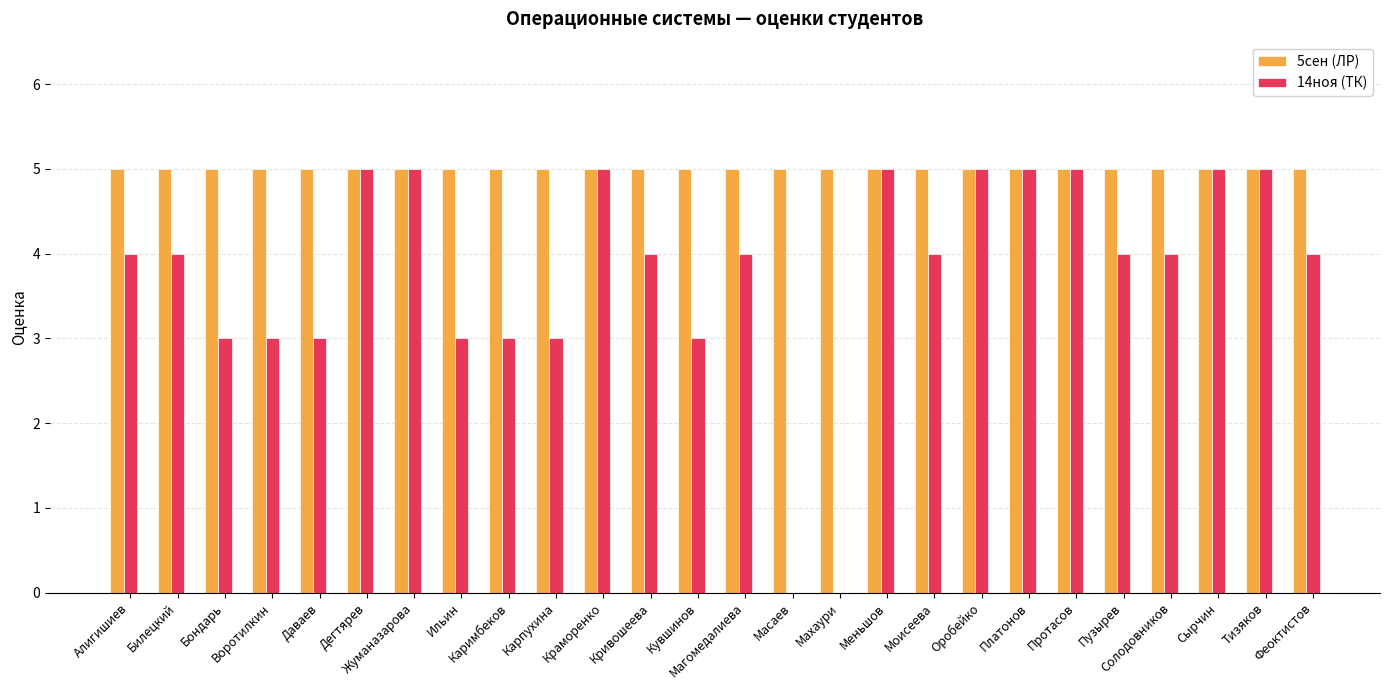

Which series changed the most between Билецкий and Оробейко?

14ноя (ТК)